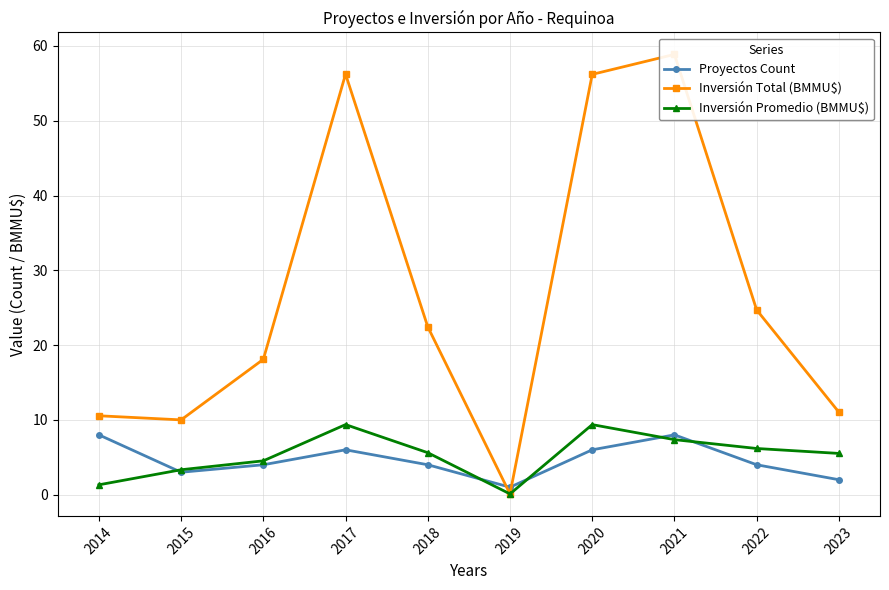

At which label does Inversión Total (BMMU$) reach its minimum?

2019